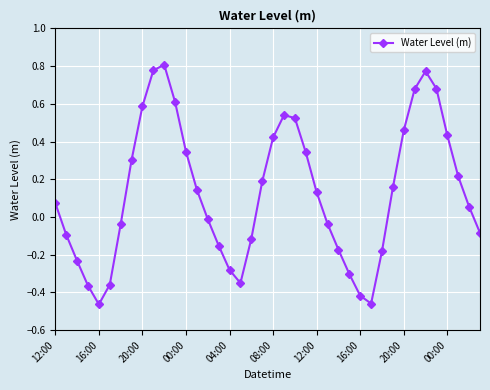

What is the difference between the maximum and second lowest values?

1.3